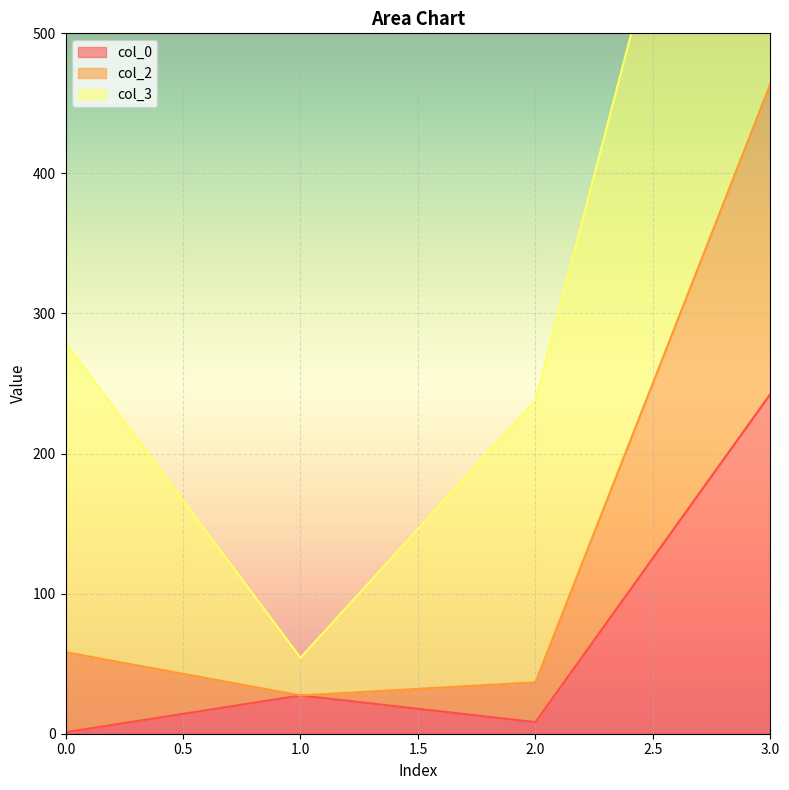

How many values in the col_0 series are below 27?

2